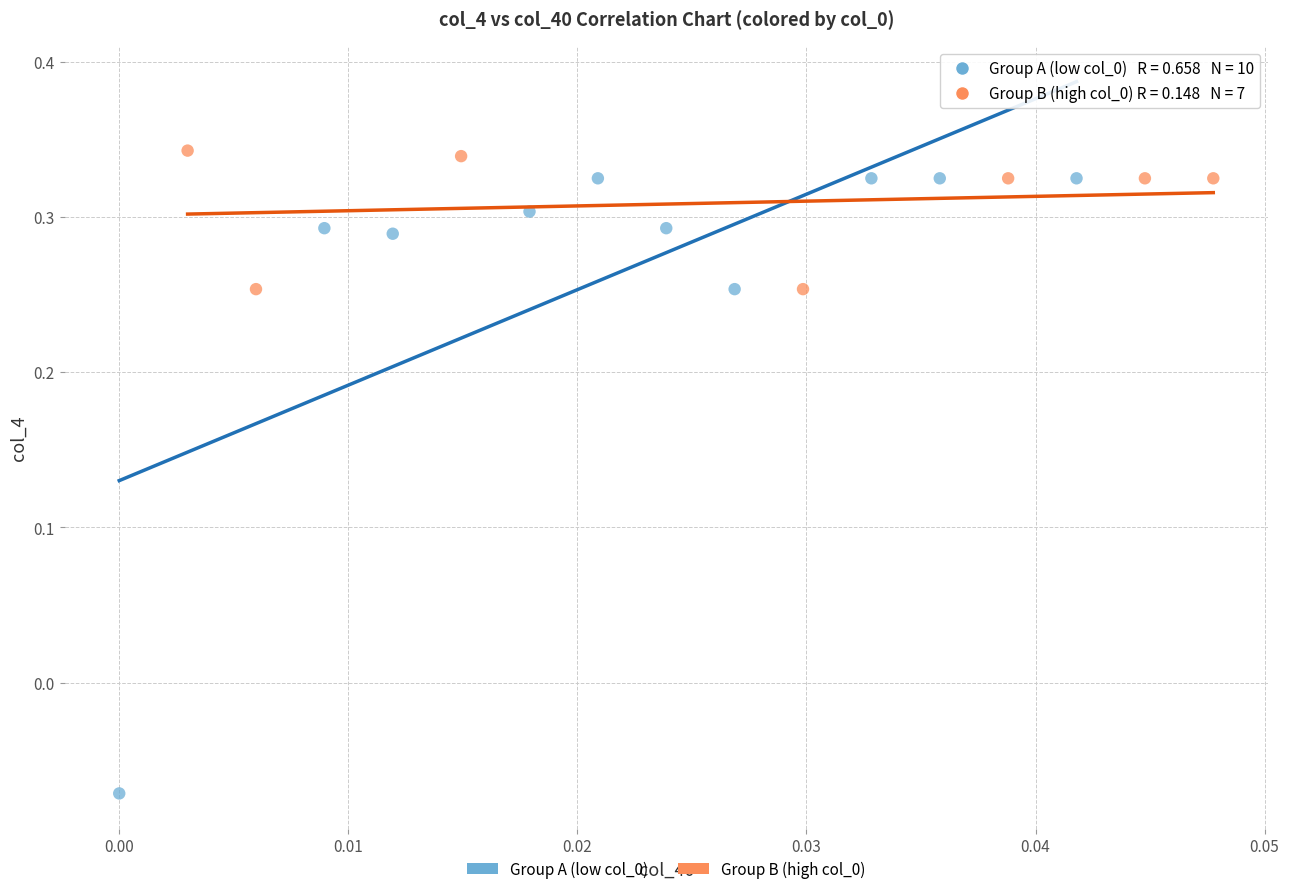

Which series reaches the maximum Y coordinate?

Group B (high col_0)